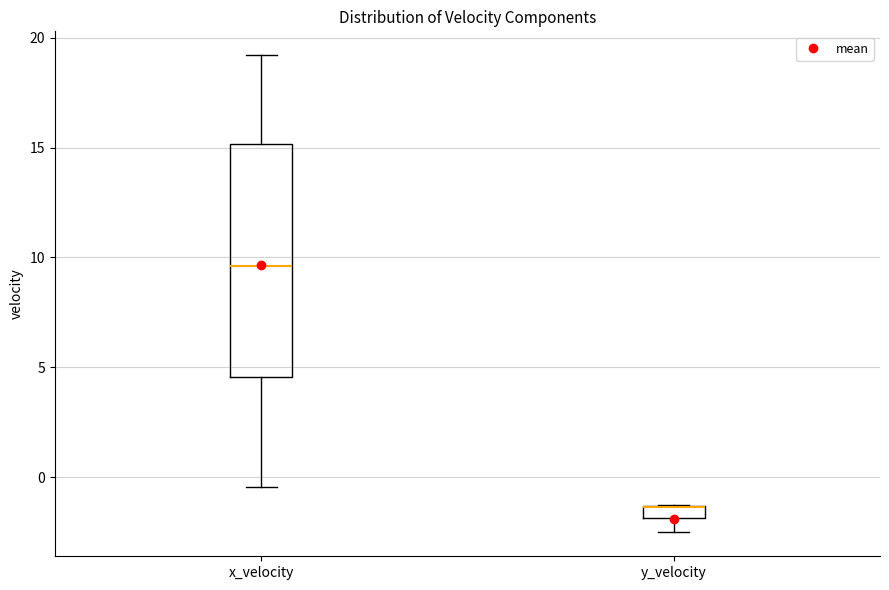

Which box is the tallest, from its lower edge to its upper edge?

x_velocity